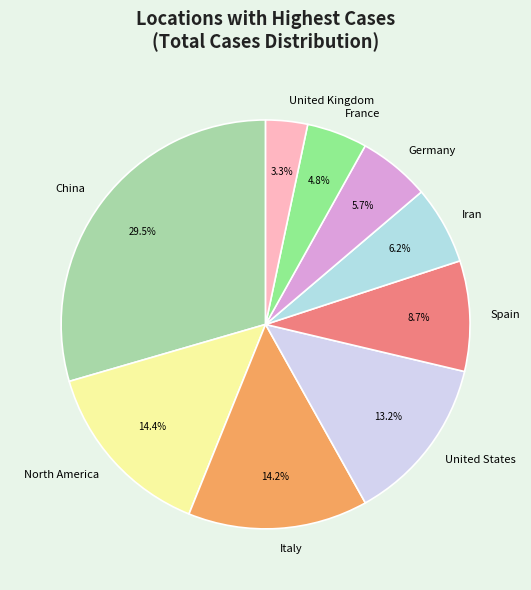

How many segments does this pie chart have?

9